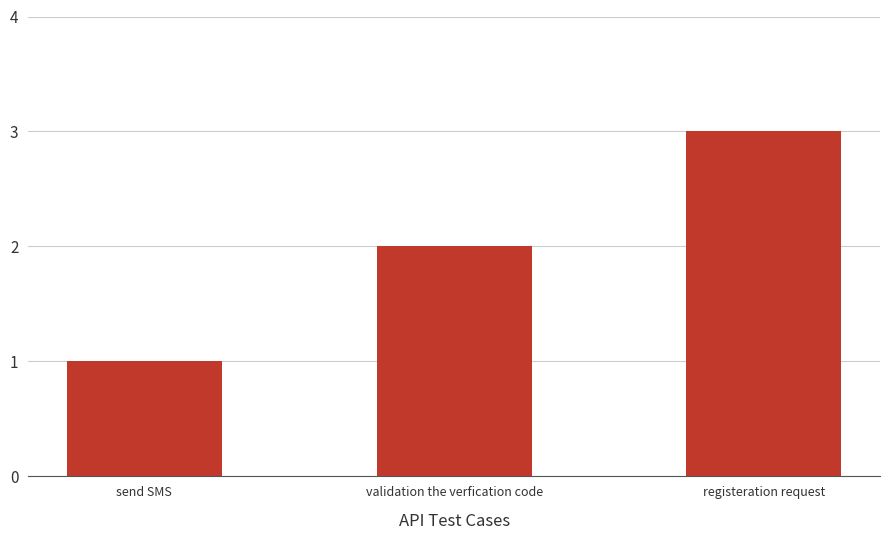

At which category does the chart reach its minimum across all series?

send SMS